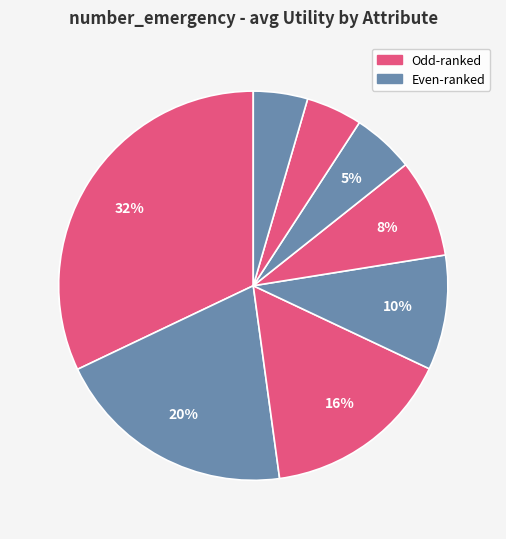

Count the number of slices in the pie.

8